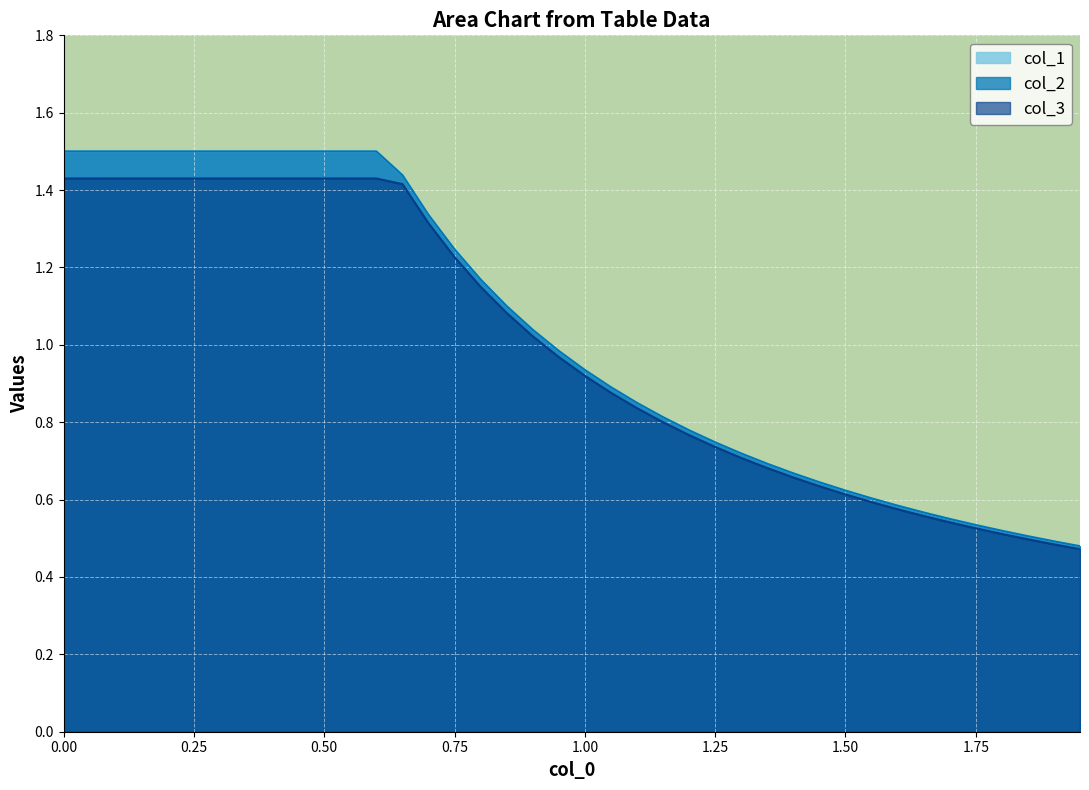

True or false: col_1 and col_3 intersect in this chart.

False